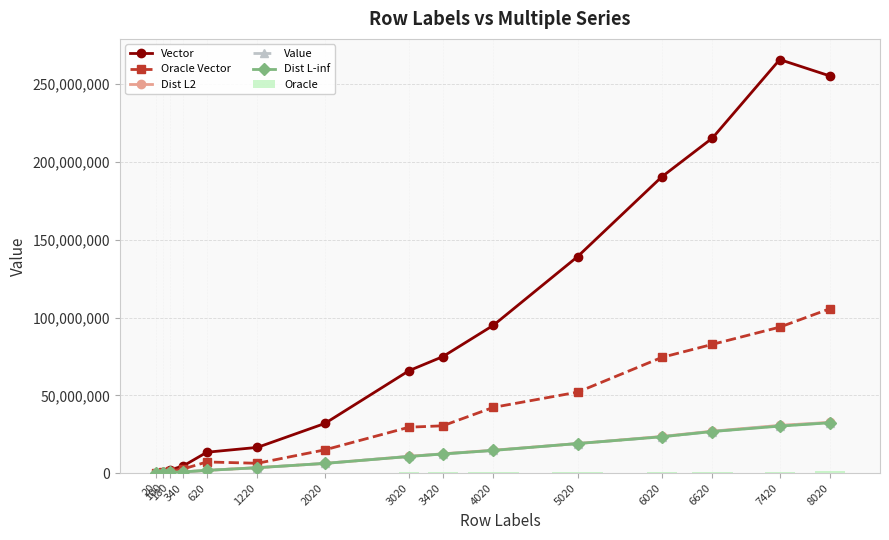

What is the highest value of the Oracle Vector series?

105751720